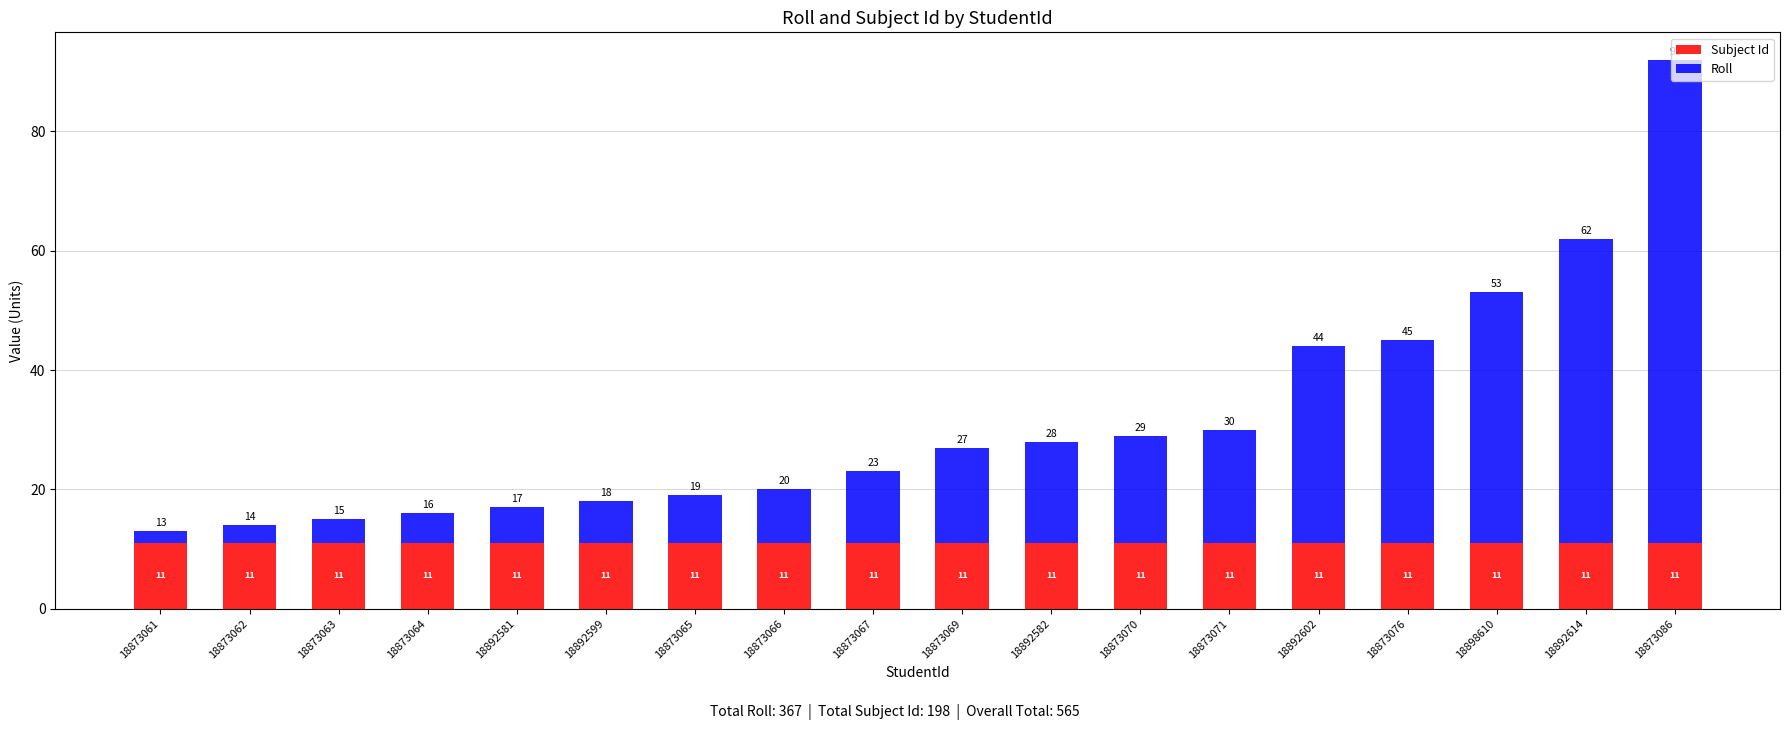

What is the total value across all series at 18873067?

23